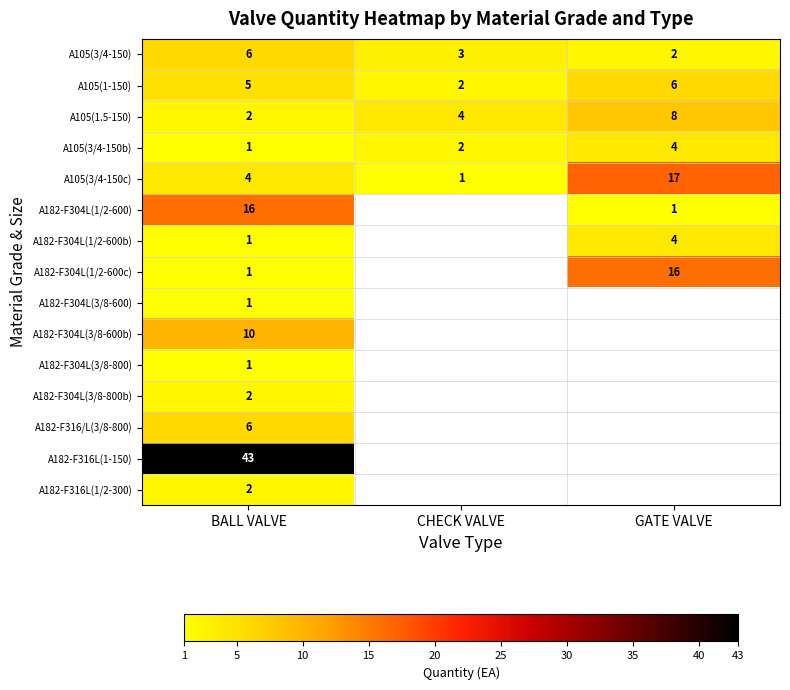

Which has a higher value, CHECK VALVE or GATE VALVE?

CHECK VALVE